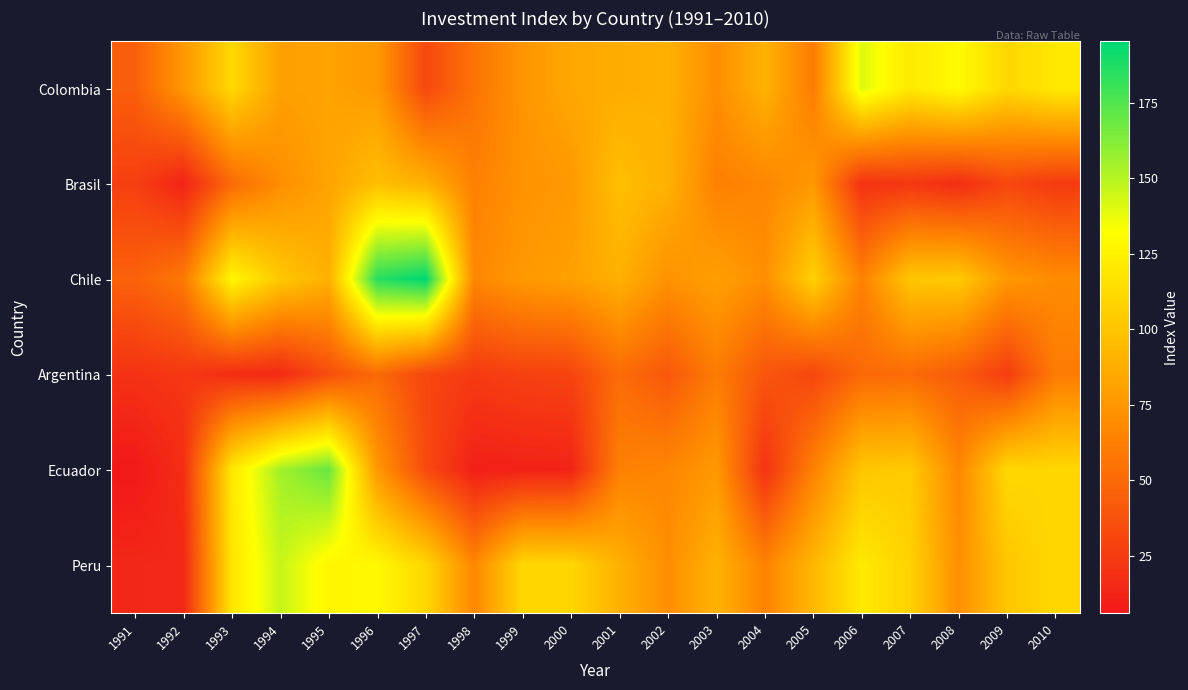

Rank the series at 1993 from highest to lowest value.

Chile, Ecuador, Peru, Colombia, Brasil, Argentina